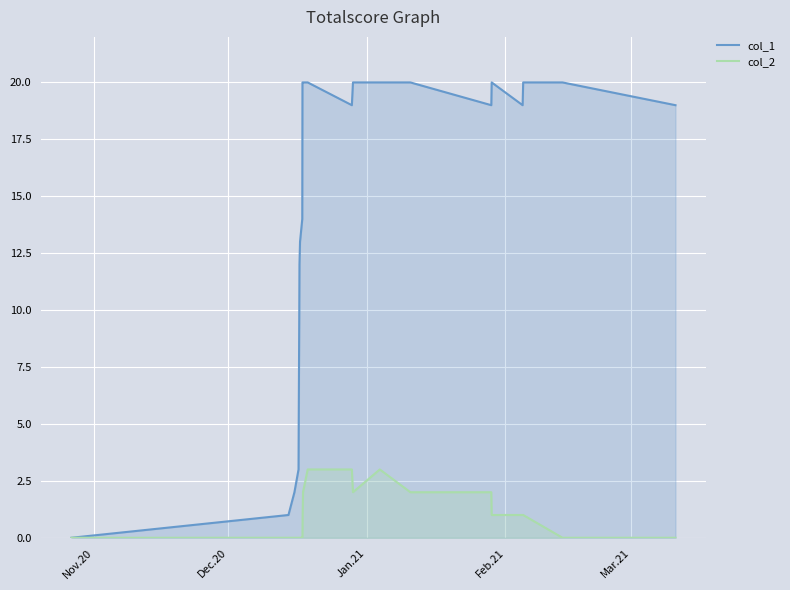

What is the maximum value shown in the chart?

20